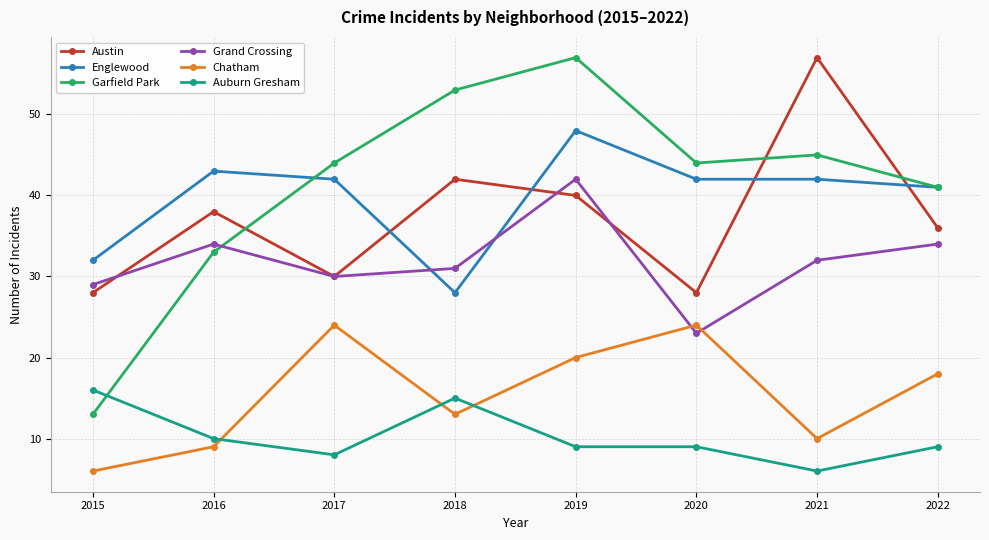

What is the value of the Chatham point at the 8th from the left?

18